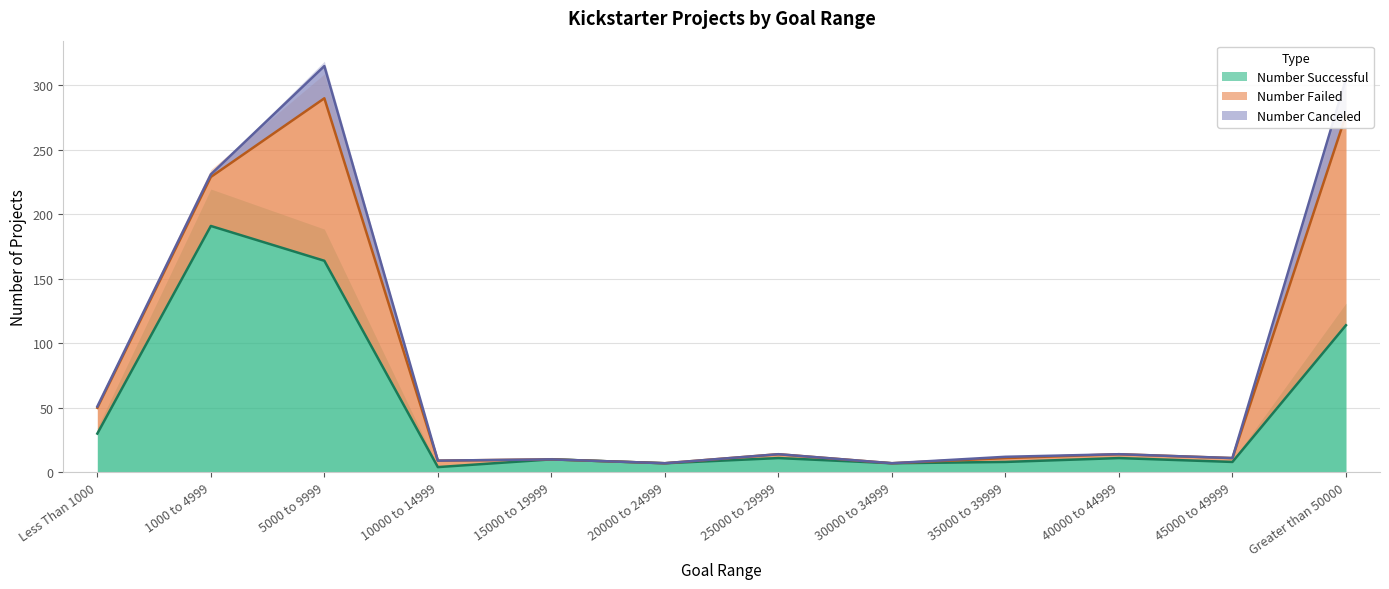

True or false: Number Successful has a value of 69 at 1000 to 4999.

False